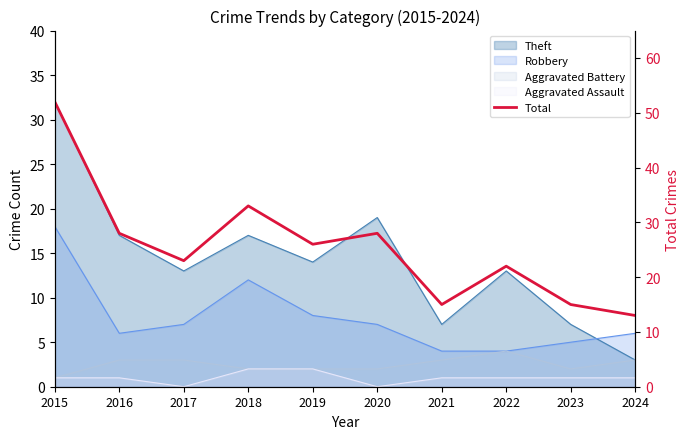

List the labels in order of value, smallest first.

2024, 2021, 2023, 2022, 2017, 2019, 2016, 2020, 2018, 2015